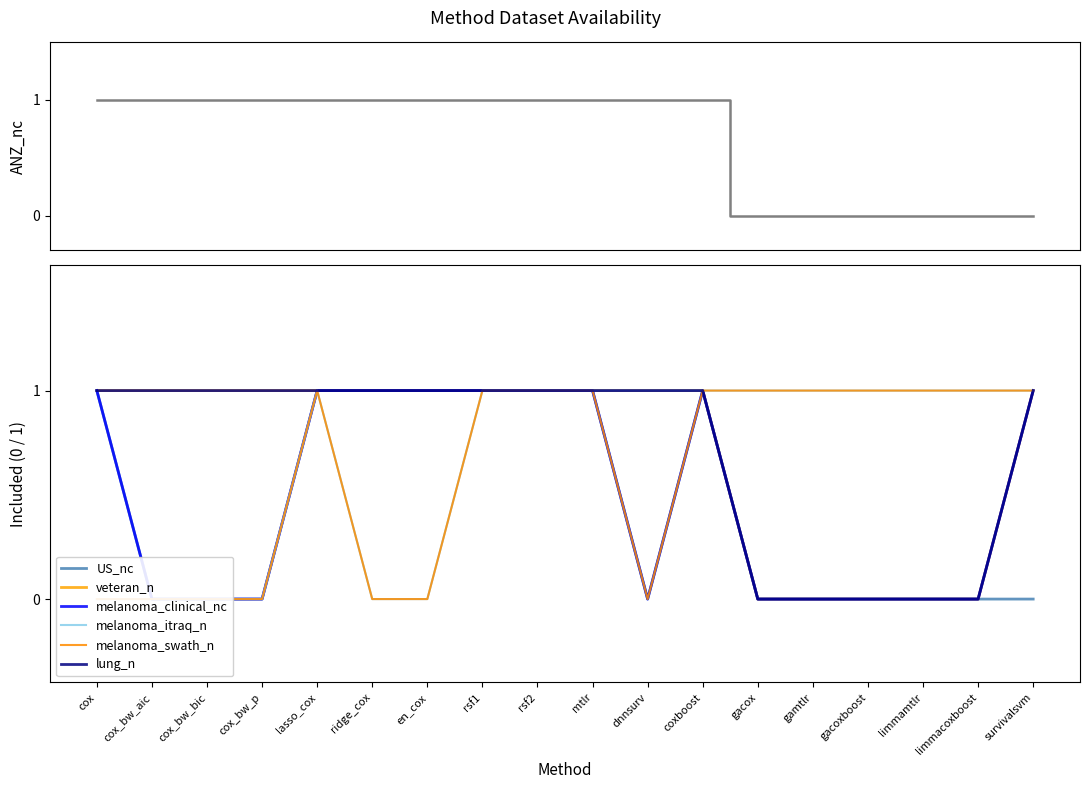

Which has a higher value, rsf2 or cox_bw_aic?

rsf2